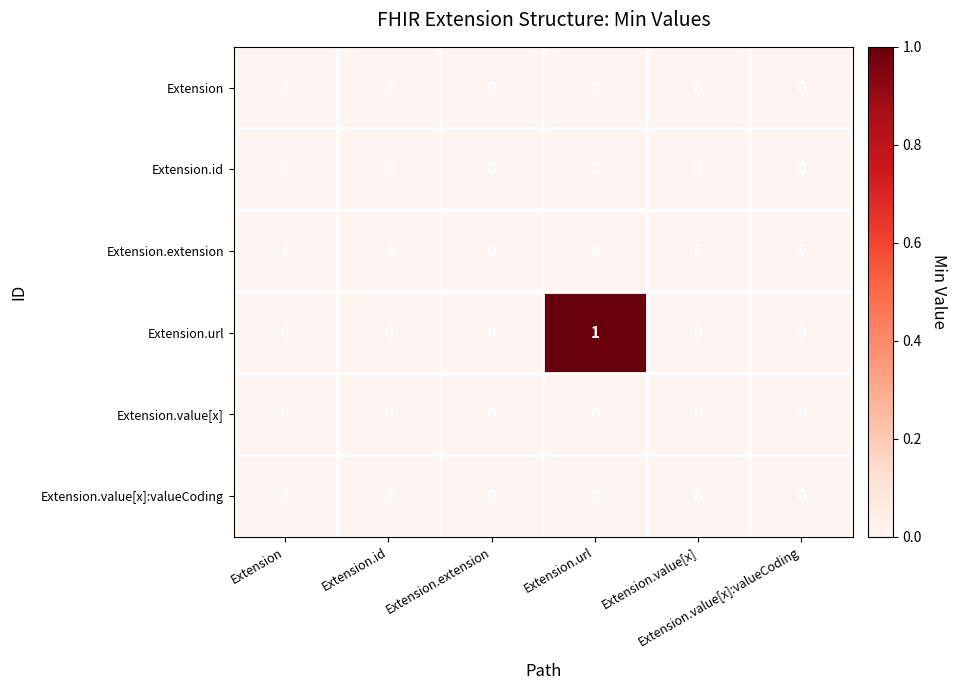

Reading right to left, list all the values displayed in this chart.

Extension: Extension.value[x]:valueCoding=0	Extension.value[x]=0	Extension.url=0	Extension.extension=0	Extension.id=0	Extension=0
Extension.id: Extension.value[x]:valueCoding=0	Extension.value[x]=0	Extension.url=0	Extension.extension=0	Extension.id=0	Extension=0
Extension.extension: Extension.value[x]:valueCoding=0	Extension.value[x]=0	Extension.url=0	Extension.extension=0	Extension.id=0	Extension=0
Extension.url: Extension.value[x]:valueCoding=0	Extension.value[x]=0	Extension.url=1	Extension.extension=0	Extension.id=0	Extension=0
Extension.value[x]: Extension.value[x]:valueCoding=0	Extension.value[x]=0	Extension.url=0	Extension.extension=0	Extension.id=0	Extension=0
Extension.value[x]:valueCoding: Extension.value[x]:valueCoding=0	Extension.value[x]=0	Extension.url=0	Extension.extension=0	Extension.id=0	Extension=0